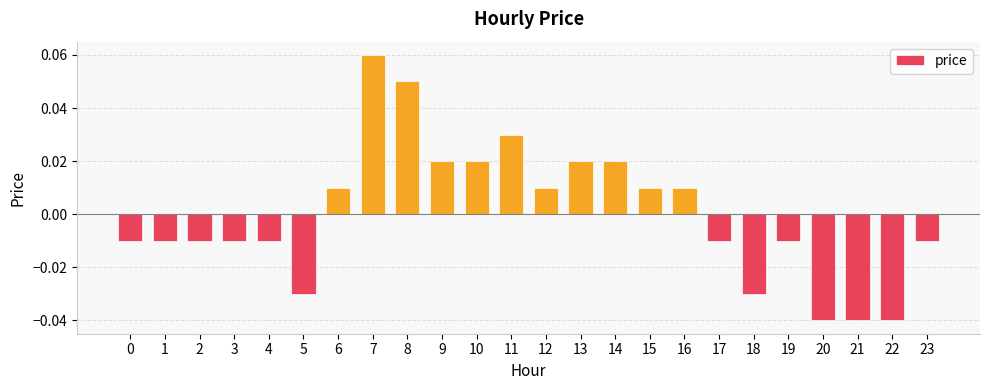

How many bars are there in total?

24